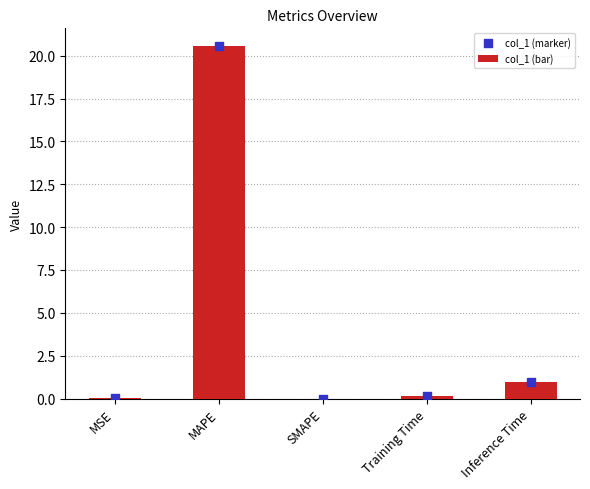

Which series has the widest spread of Y values?

col_1 (bar)